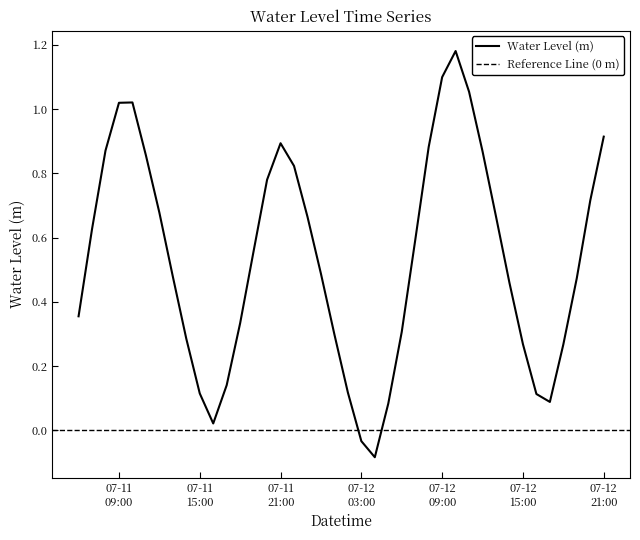

How many series are shown in this chart?

1